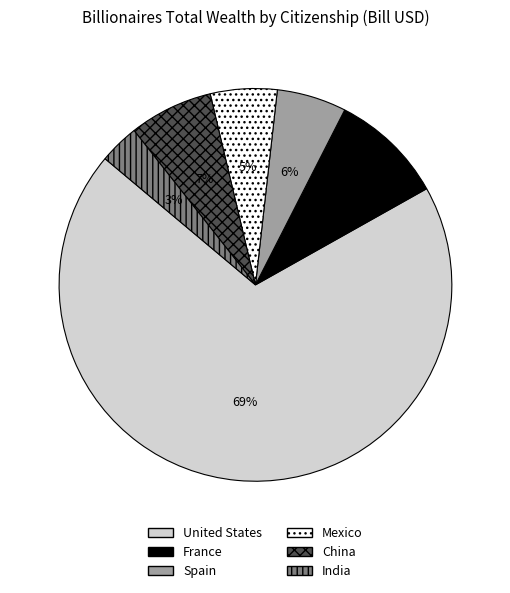

The China slice represents 7% of the pie. True or false?

True